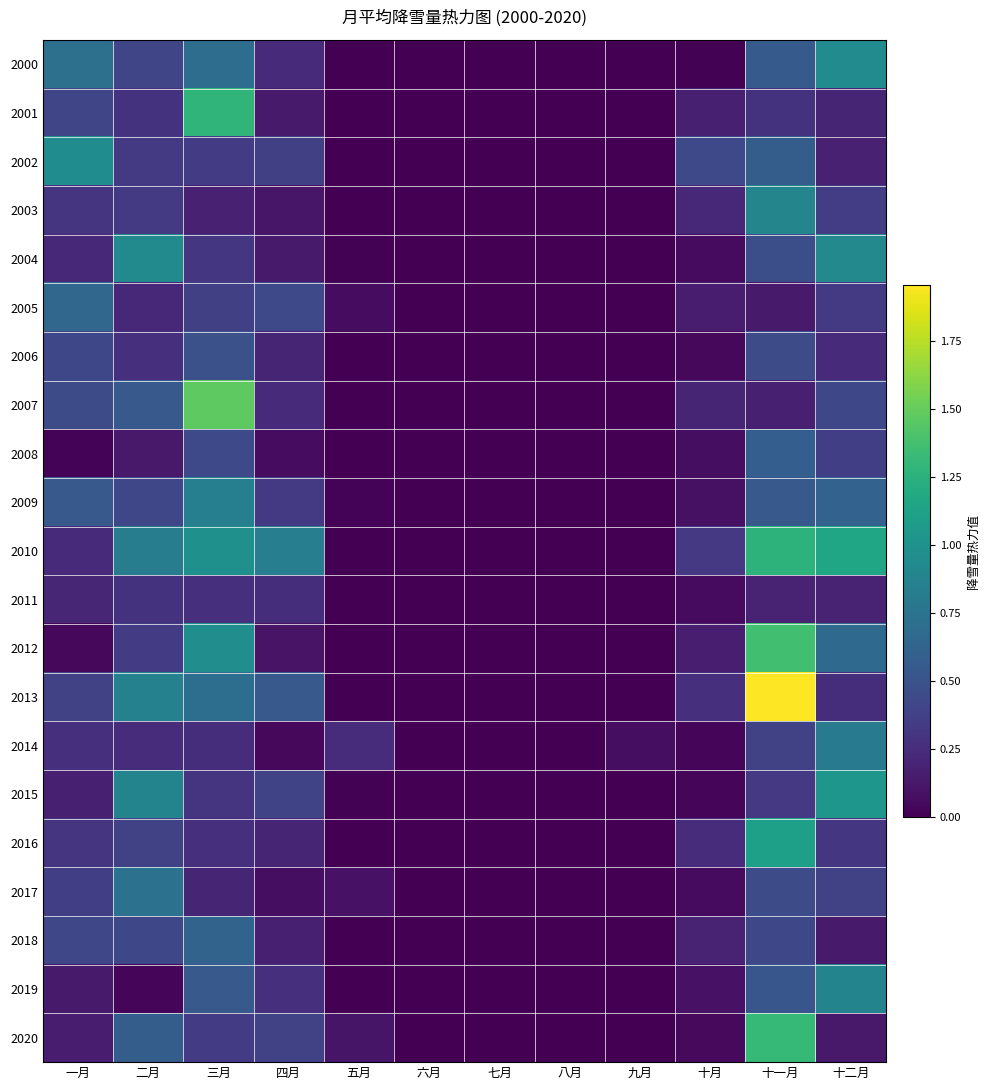

Which series has the largest total across all categories?

2010